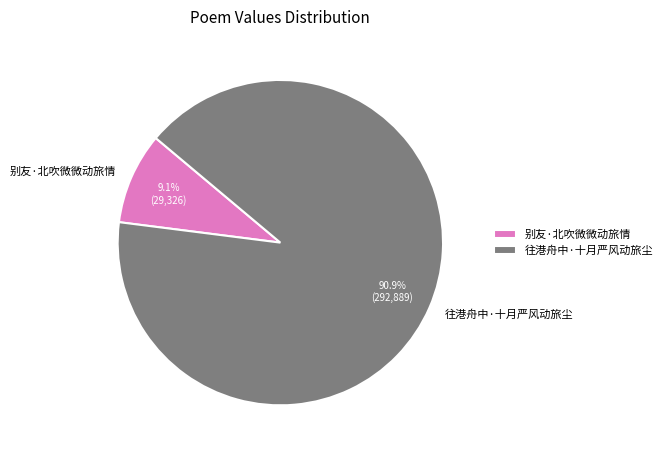

Between 往港舟中·十月严风动旅尘 and 别友·北吹微微动旅情, which is larger?

往港舟中·十月严风动旅尘